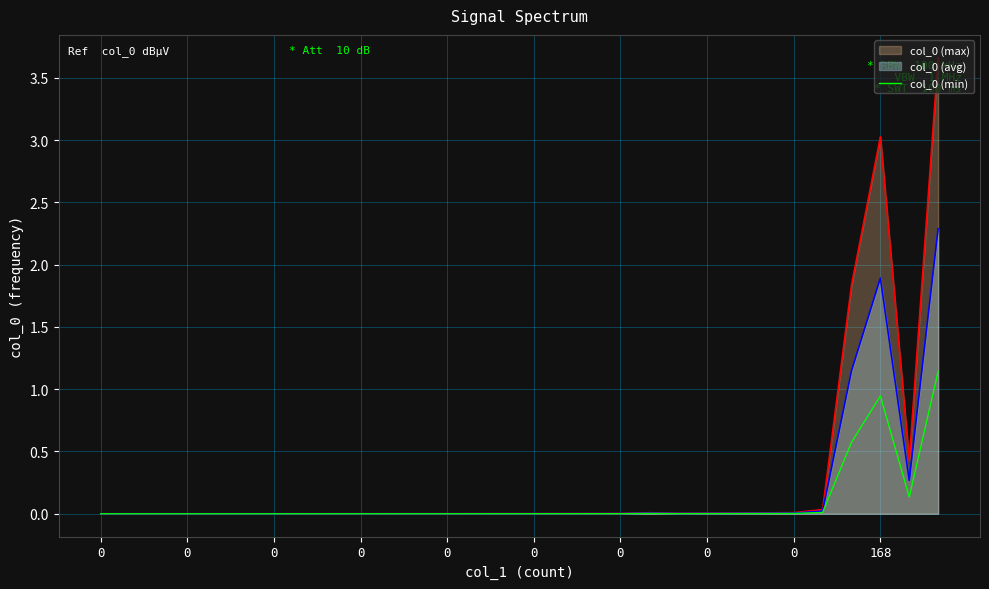

Is it true that the value at 0 is 0.0?

True